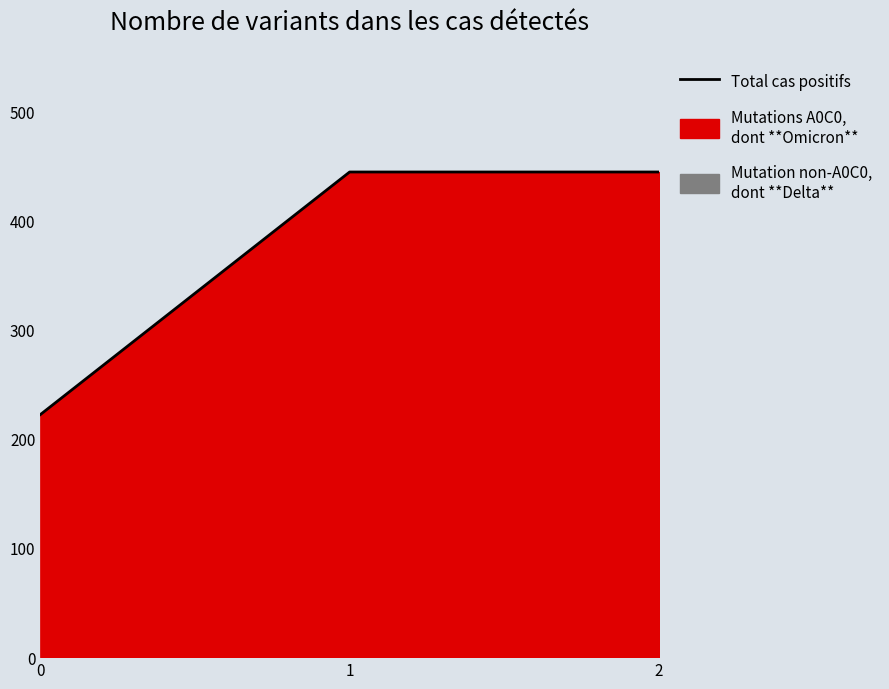

What is the smallest value displayed?

222.2